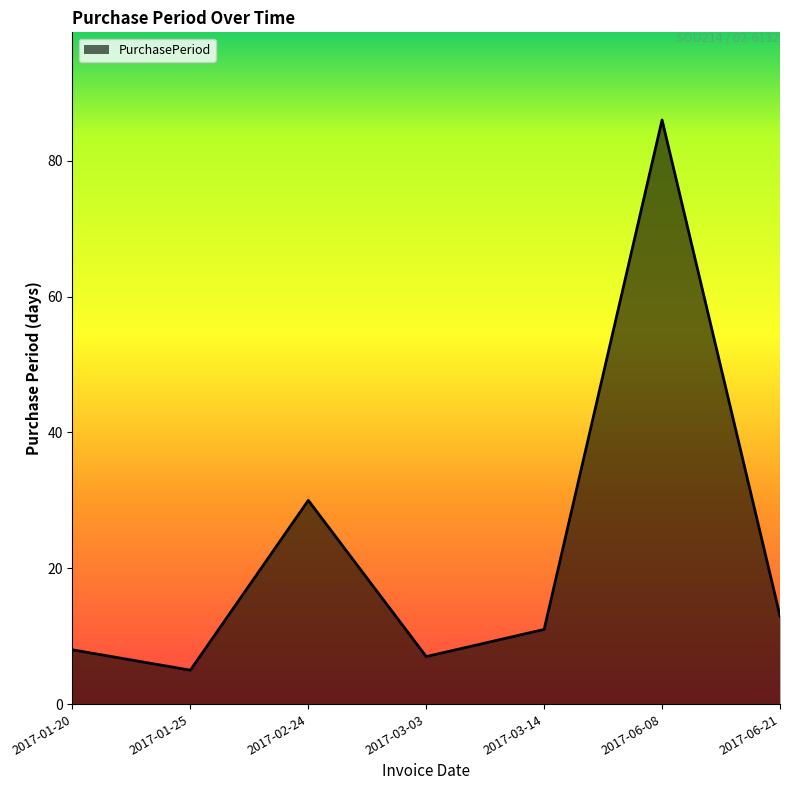

What is the change in value from 2017-02-24 to 2017-06-08?

+56